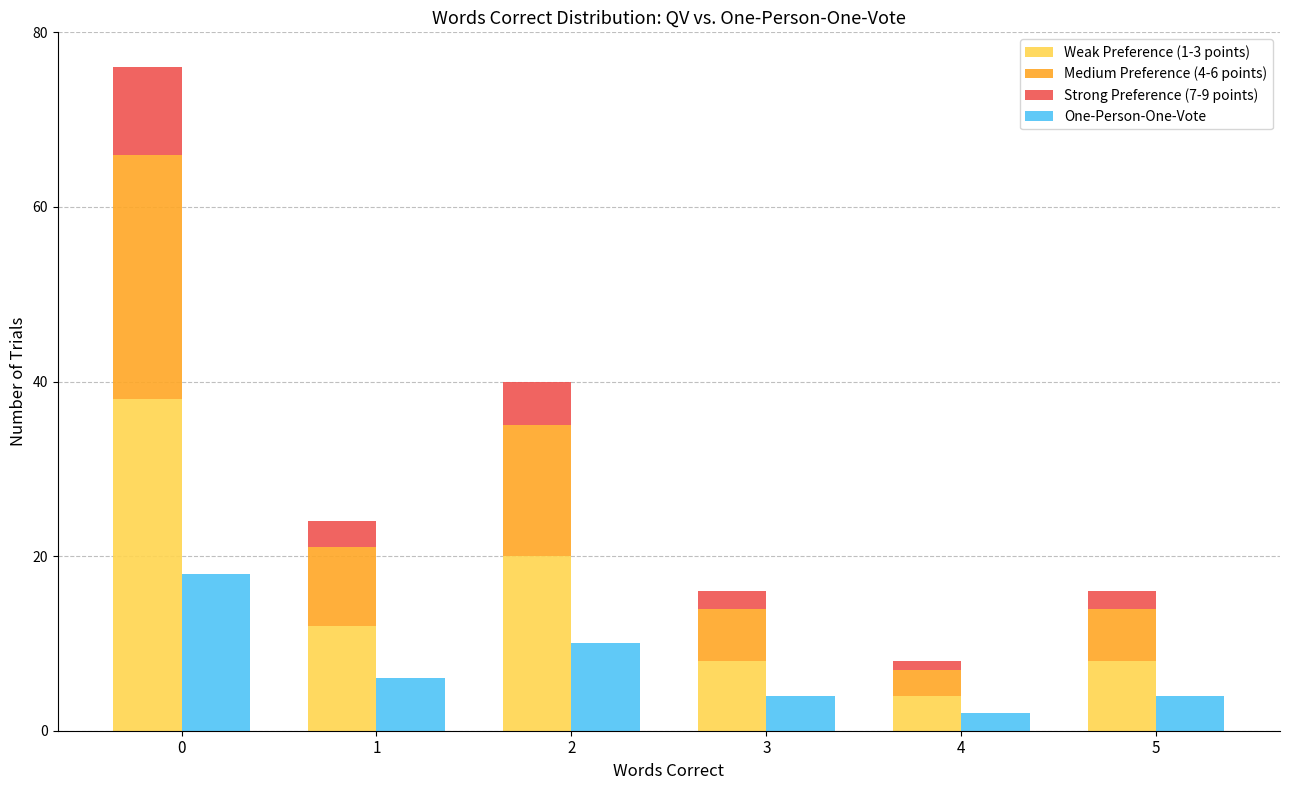

Which category has the lowest value in the One-Person-One-Vote series?

4